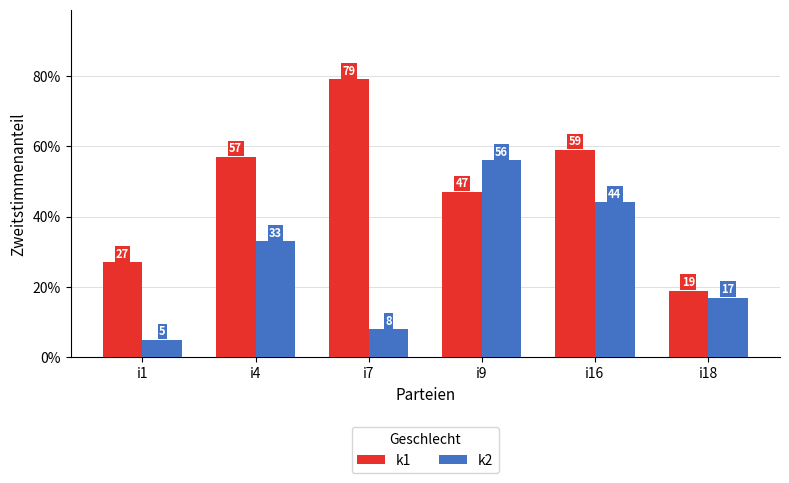

Reading left to right, extract all data points from this chart.

k1: i1=27	i4=57	i7=79	i9=47	i16=59	i18=19
k2: i1=5	i4=33	i7=8	i9=56	i16=44	i18=17